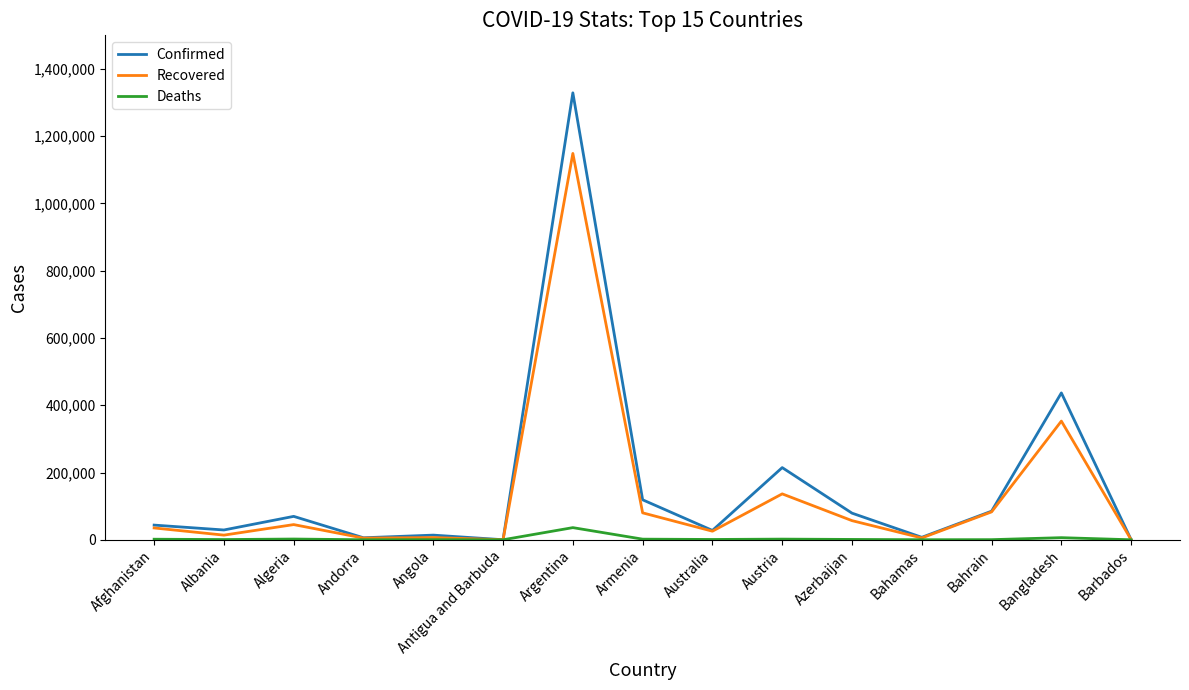

At which label is Recovered closest to 574480?

Bangladesh